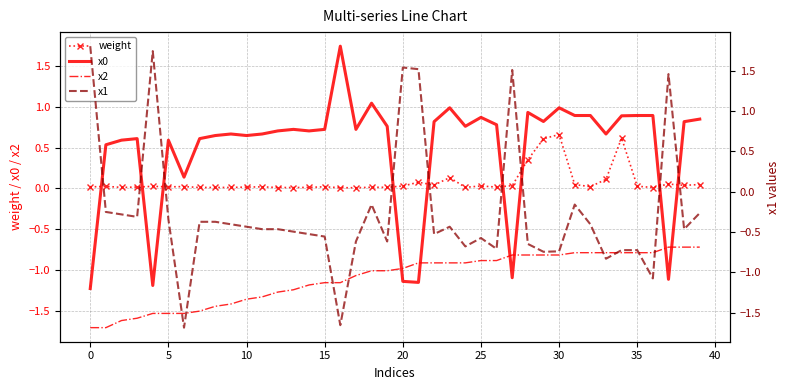

The weight series shows 0.0 at 13. True or false?

True